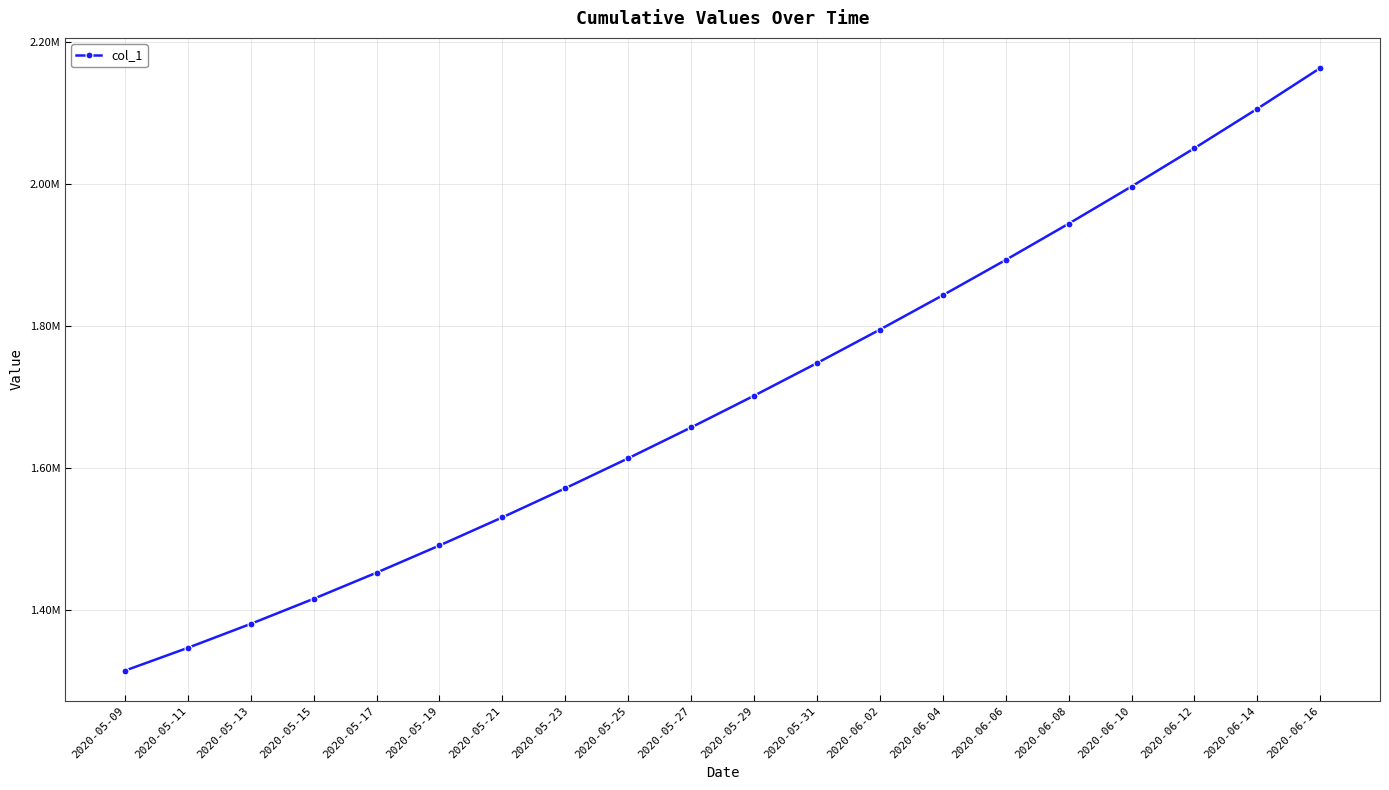

Reading left to right, list all the values displayed in this chart.

1315099.0	1347197.2	1380917.0	1416195.4	1452968.0	1491172.1	1530759.4	1571671.5	1613845.5	1657240.6	1701853.6	1747703.8	1794806.8	1843172.0	1892816.2	1943780.6	1996143.0	2050012.4	2105517.2	2162810.0